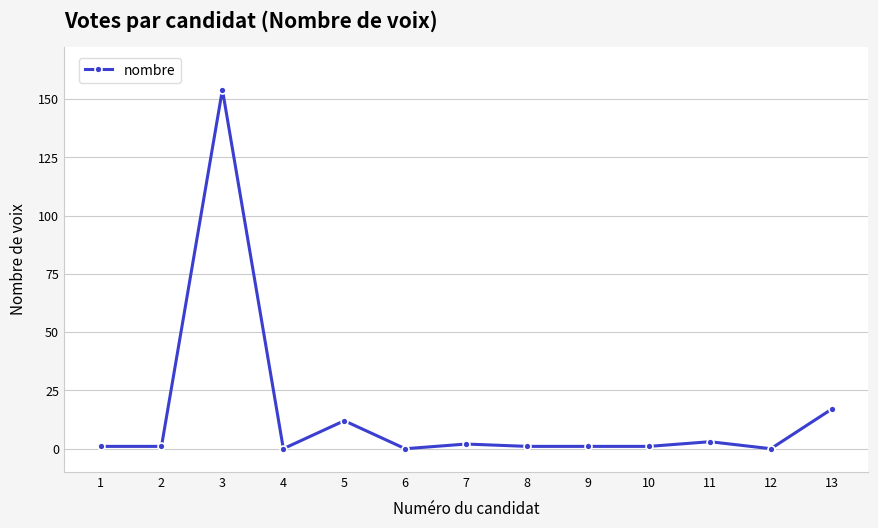

What is the sum of all values?

193